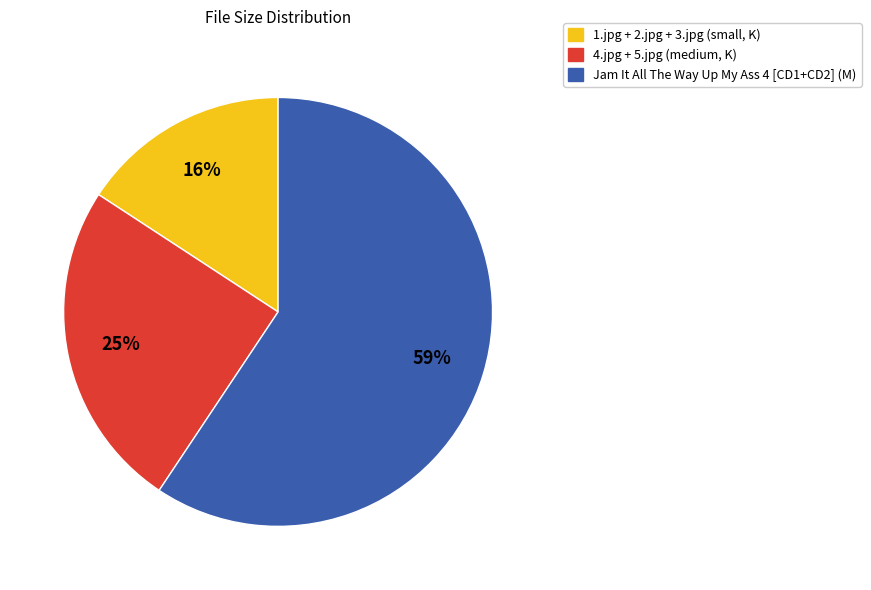

Does any single category account for the majority?

Yes